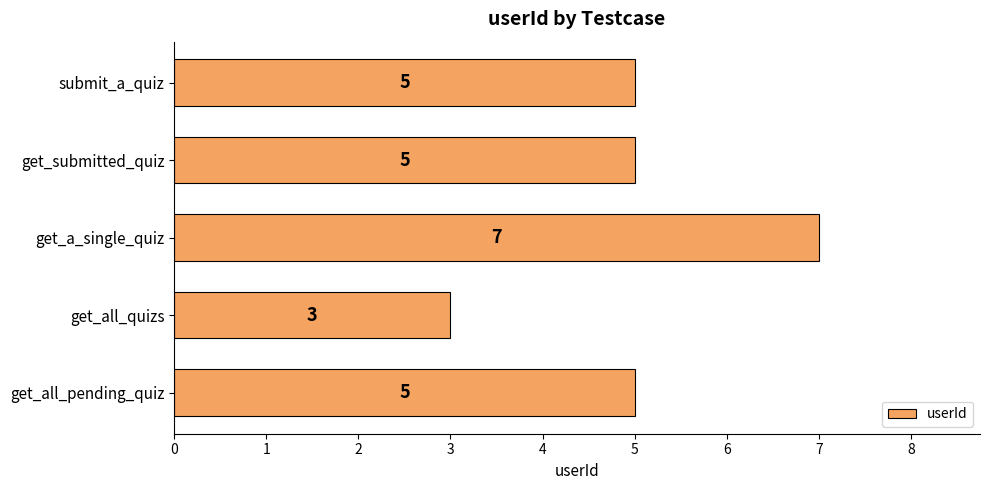

What is the ratio of the value at get_a_single_quiz to the value at submit_a_quiz?

1.4